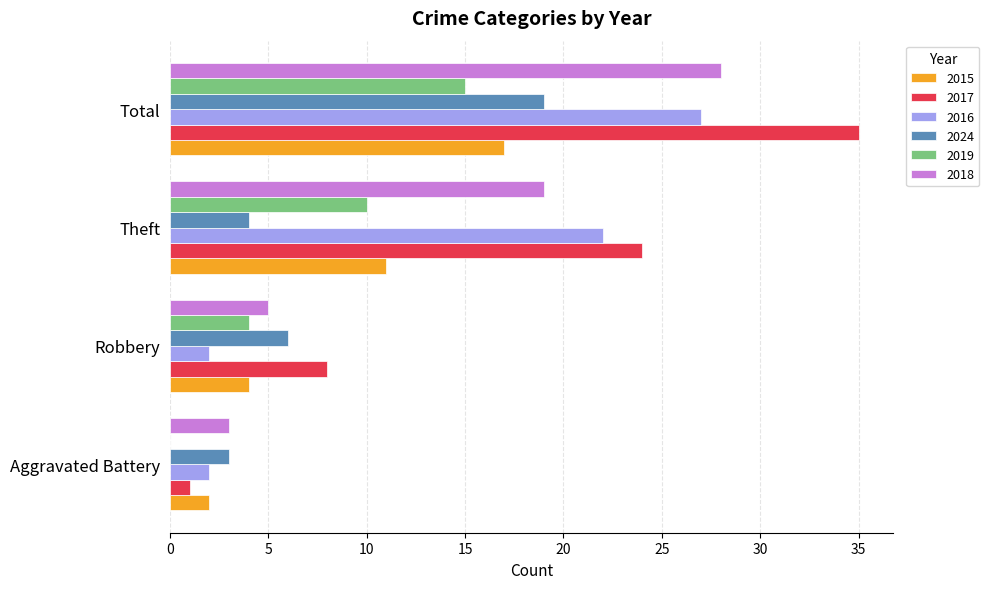

The value of 2024 at Robbery is 6. True or false?

True